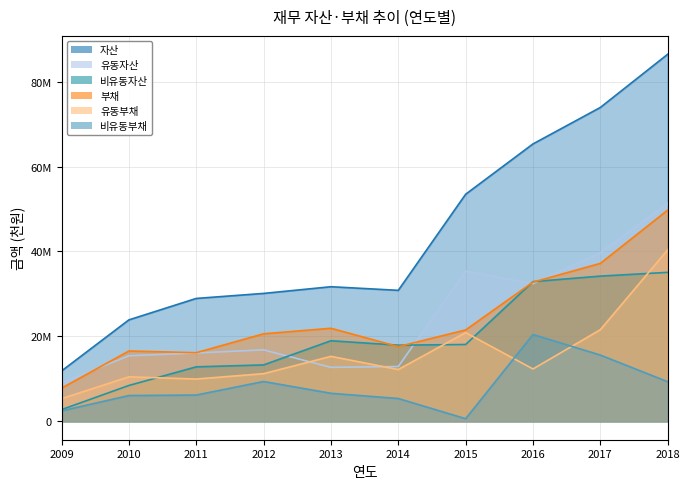

True or false: 유동자산 and 비유동부채 cross at least once.

False